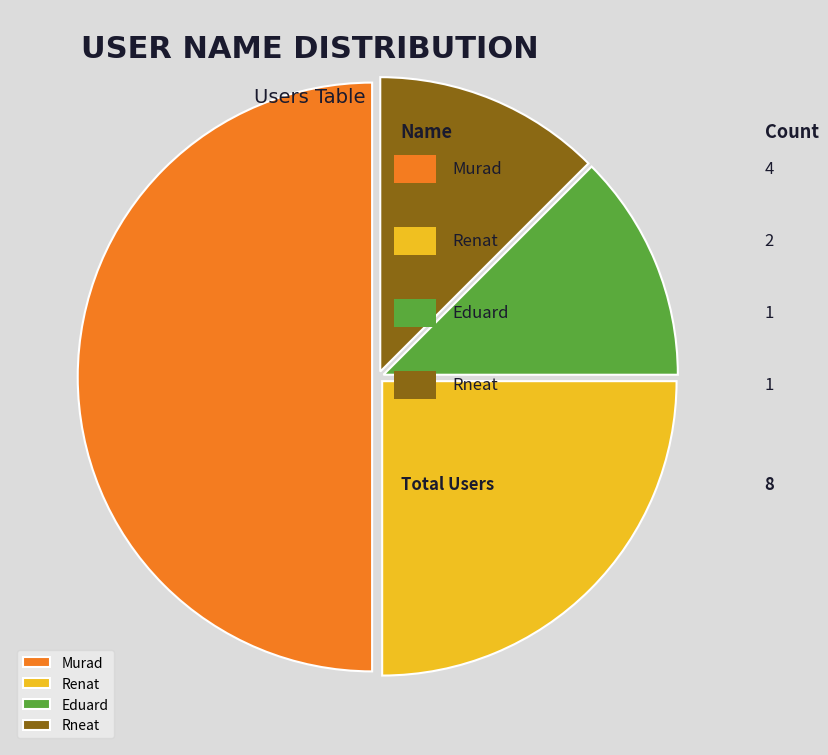

To the nearest percent, what portion does Murad represent?

50%